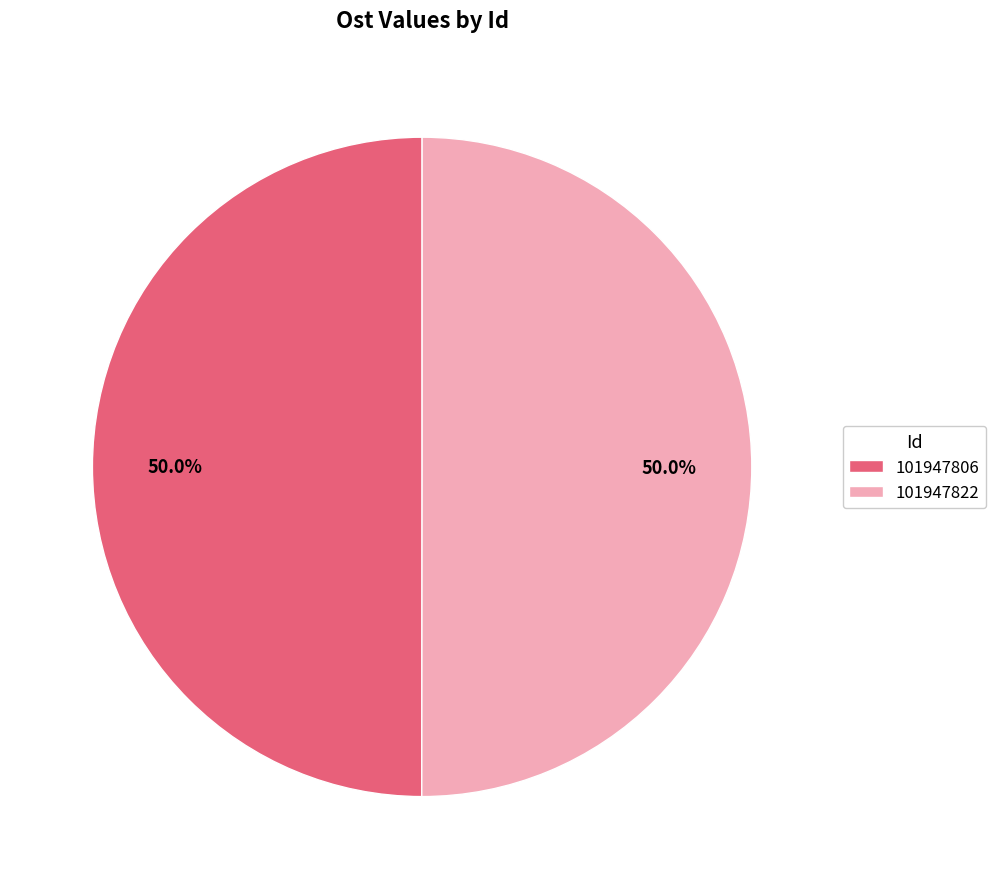

Approximately how many times larger is the value at 101947822 compared to 101947806?

1.0